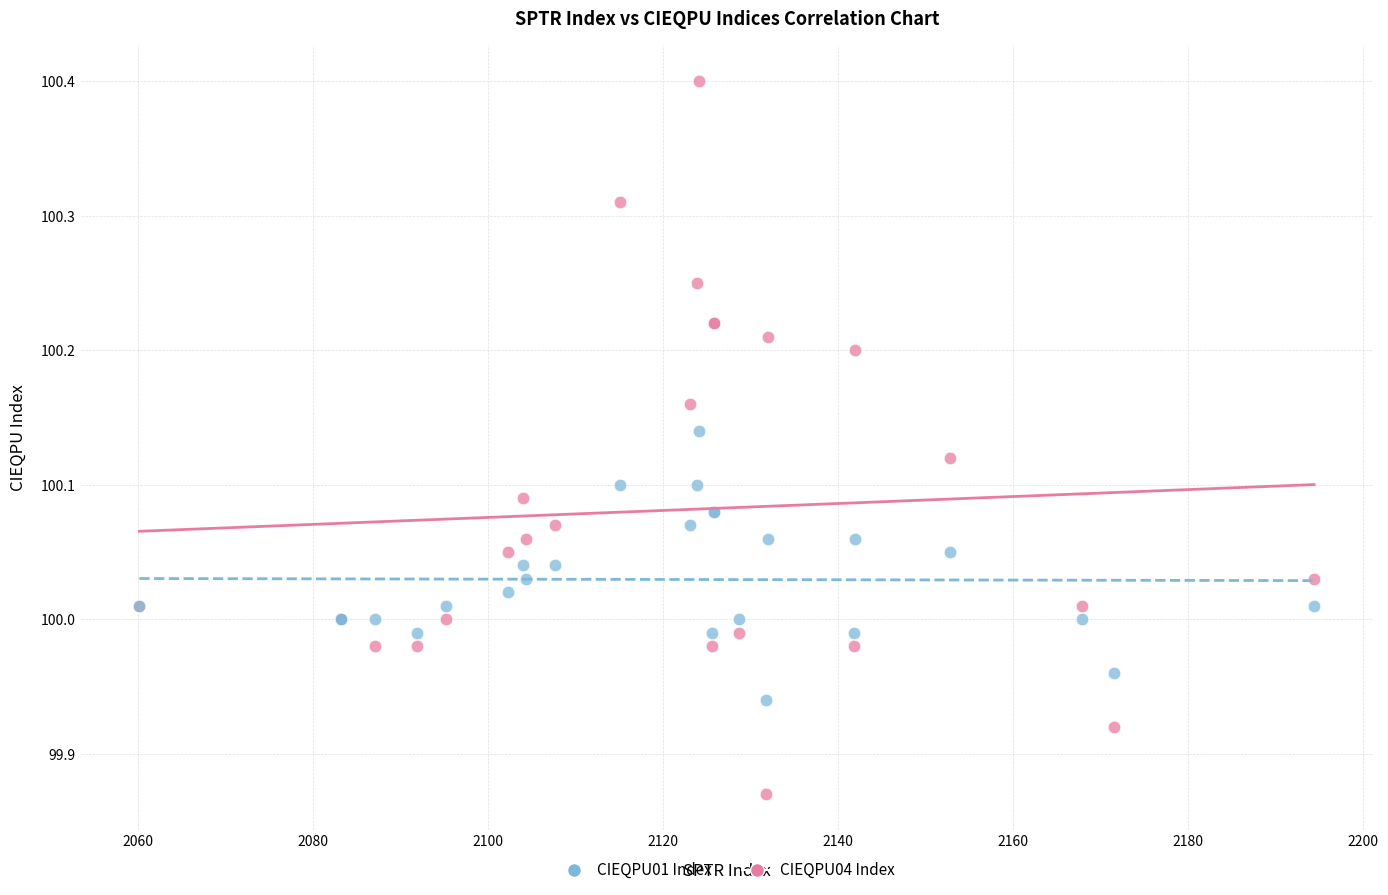

Which series reaches the maximum Y coordinate?

CIEQPU04 Index